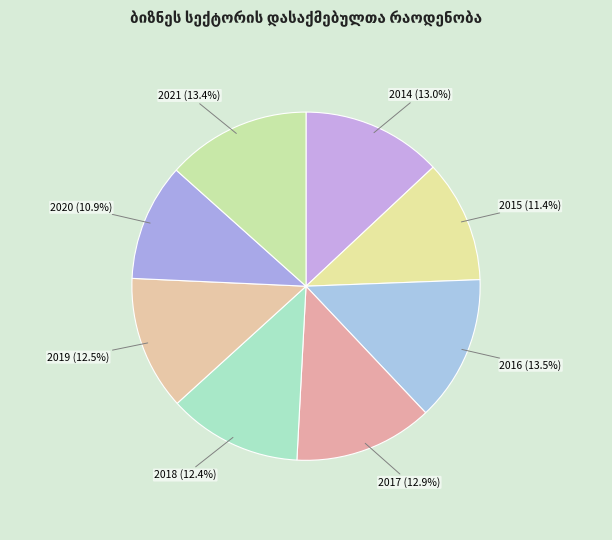

How many slices are in this pie chart?

8